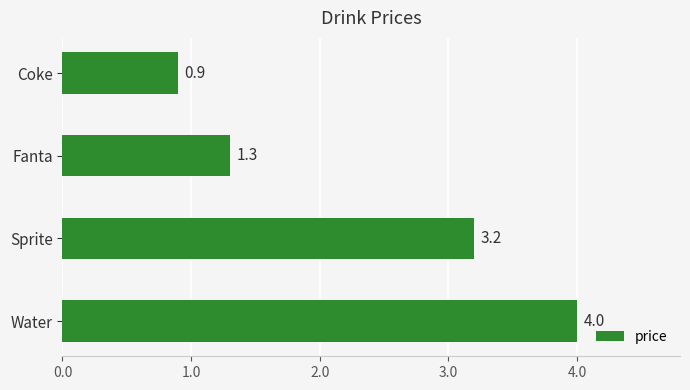

Is it true that the value at Coke is 0.9?

True